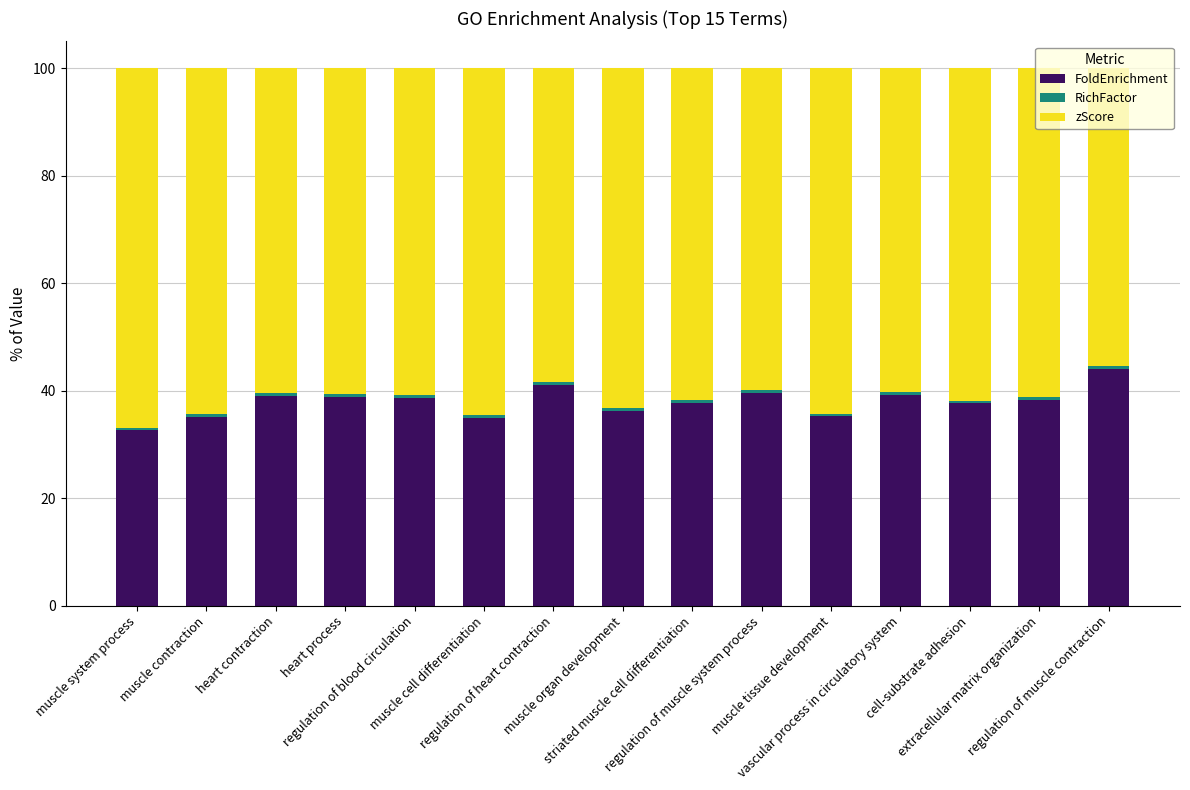

Count the number of categories in the chart.

15